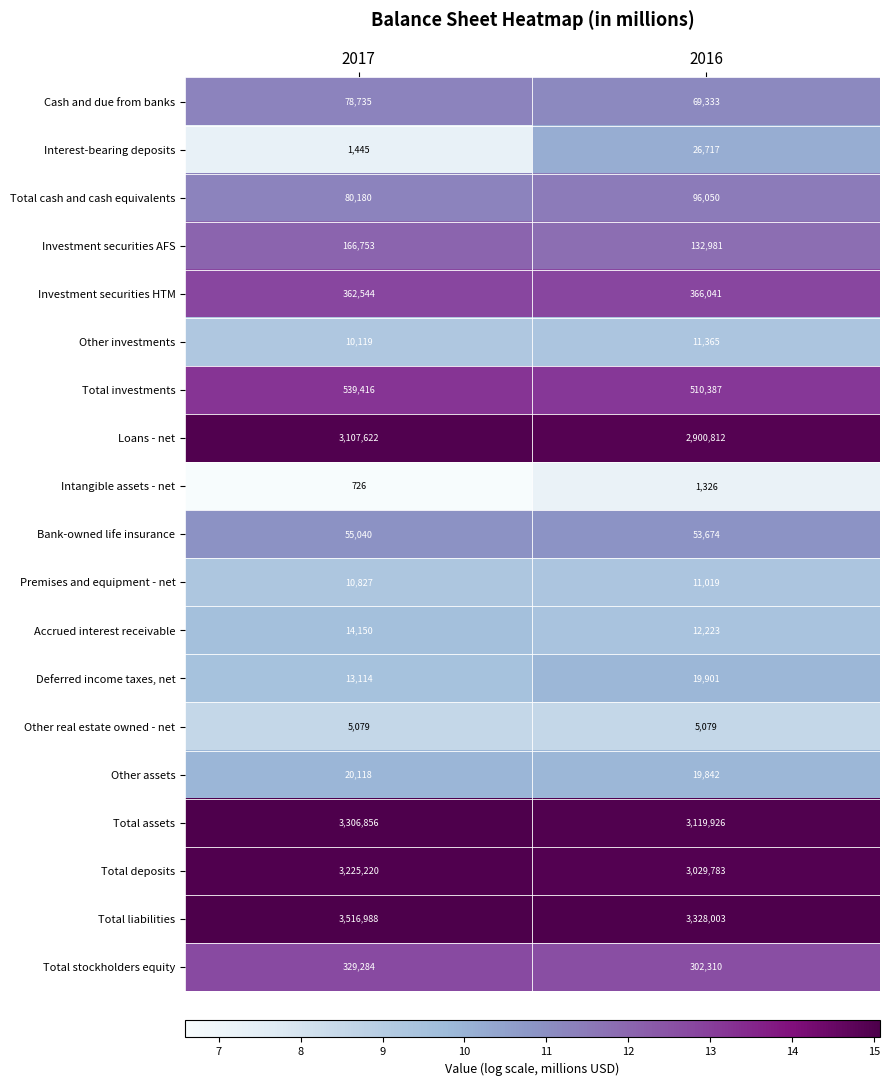

The value of Bank-owned life insurance at 2017 is 24083. True or false?

False